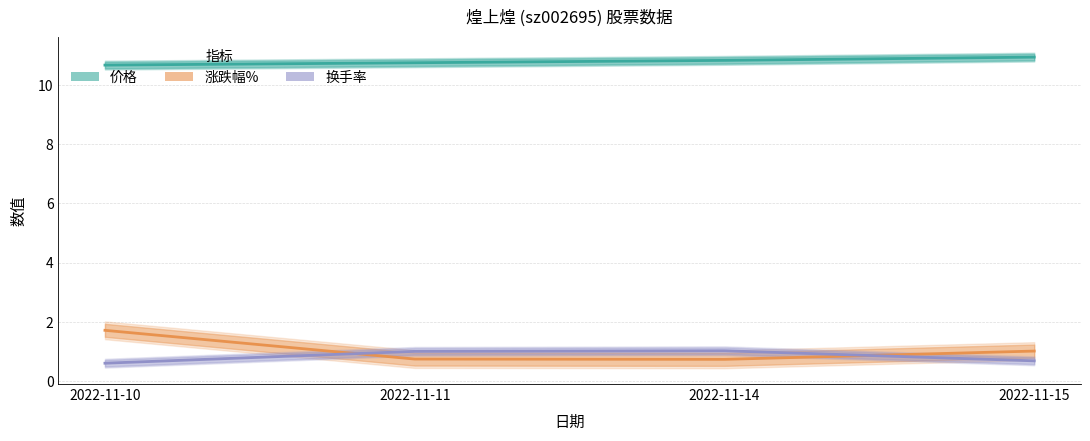

Rank the series at 2022-11-15 from highest to lowest value.

价格, 涨跌幅%, 换手率